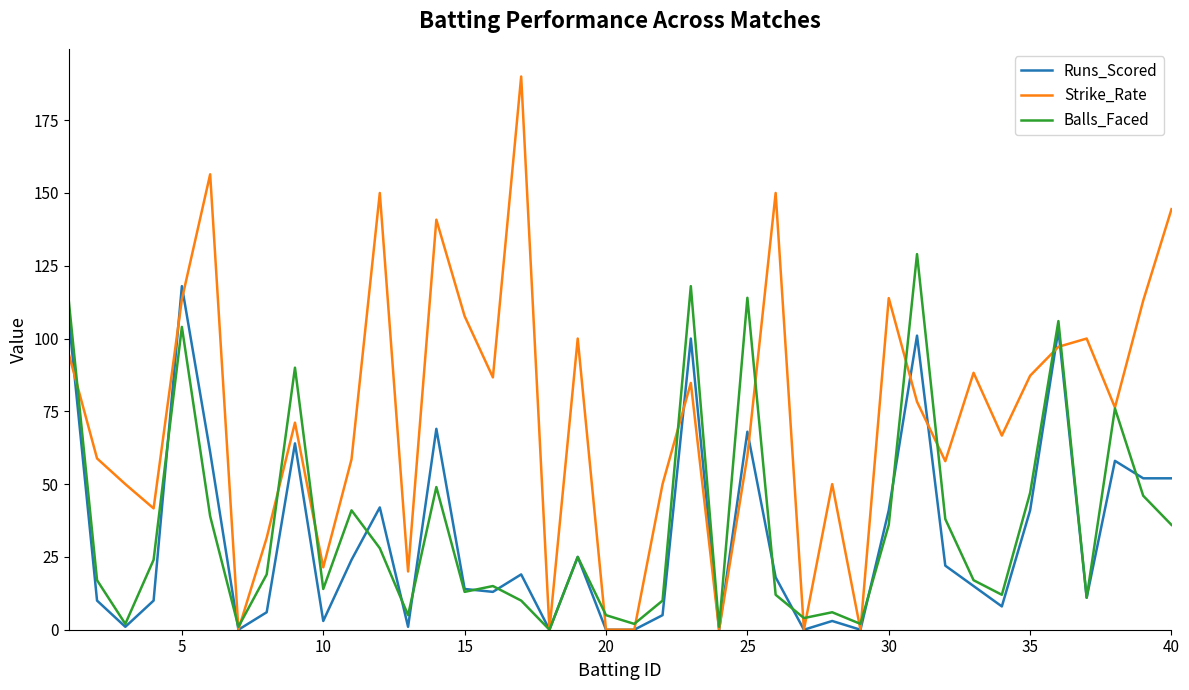

Which series has the largest total across all categories?

Strike_Rate